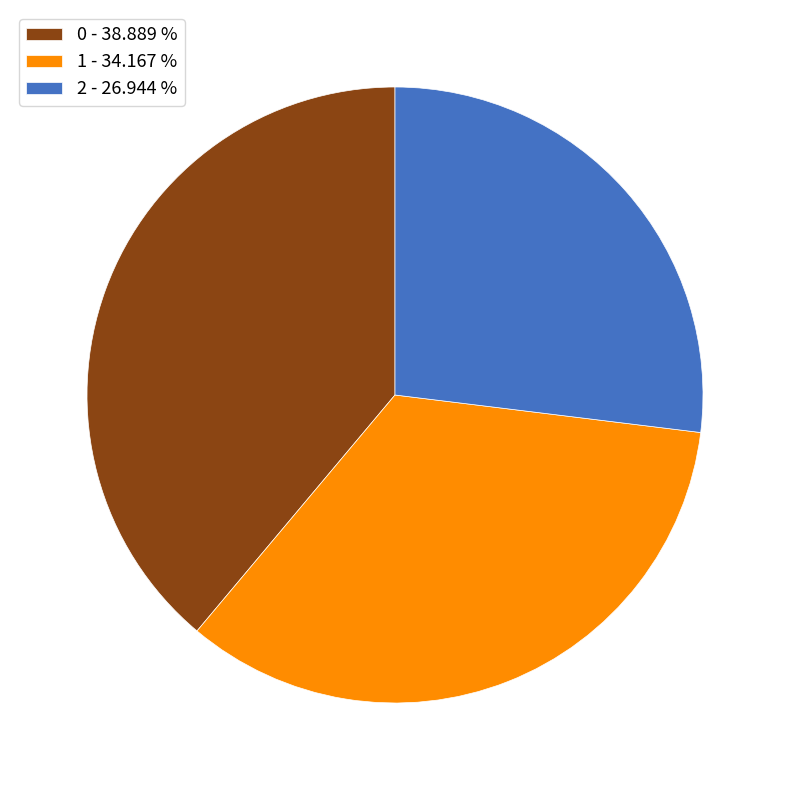

Is there any slice that represents more than half of the pie?

No